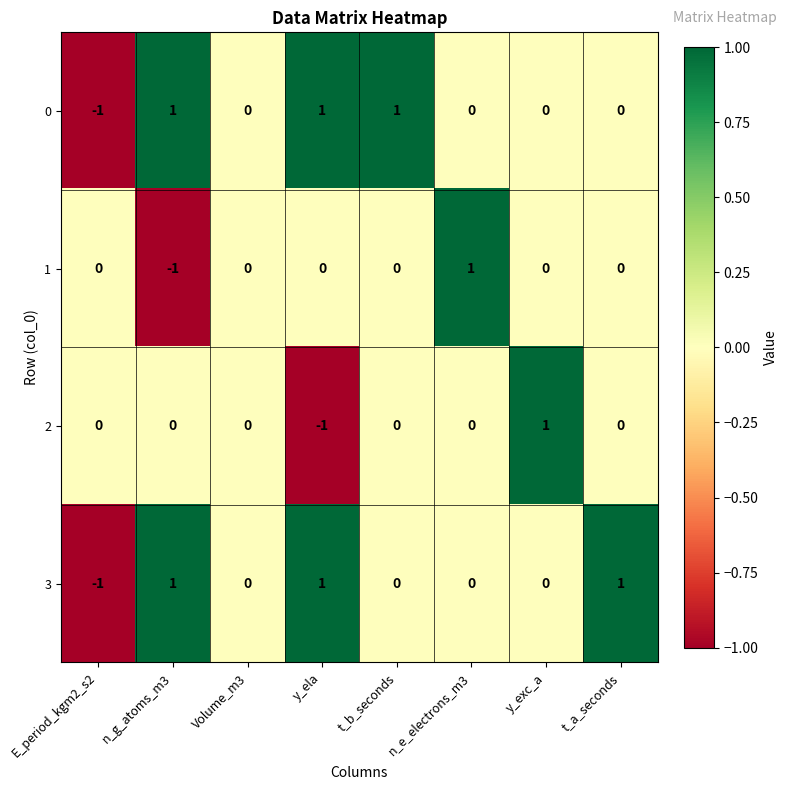

The 2 series shows -1 at y_ela. True or false?

True